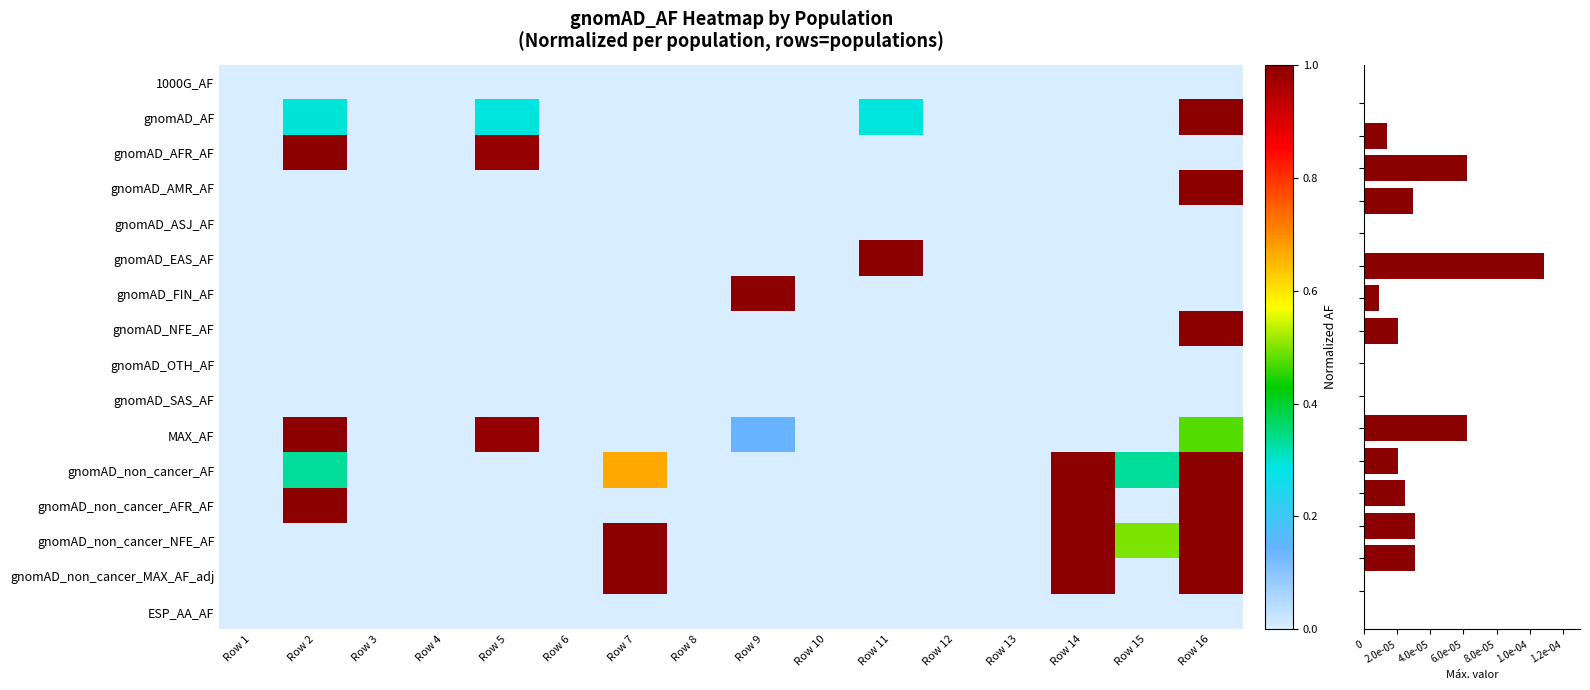

What is the difference between the maximum and minimum values in the gnomAD_non_cancer_AF series?

1.0